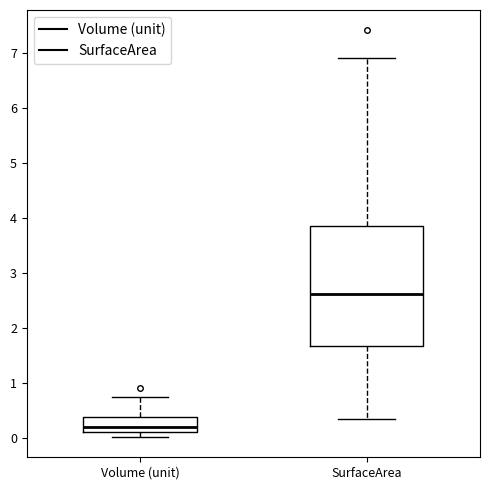

Where does the upper whisker of the box for Volume (unit) end on the y-axis? The values are not printed on the chart, so give them approximately, as read against the axis.

0.7